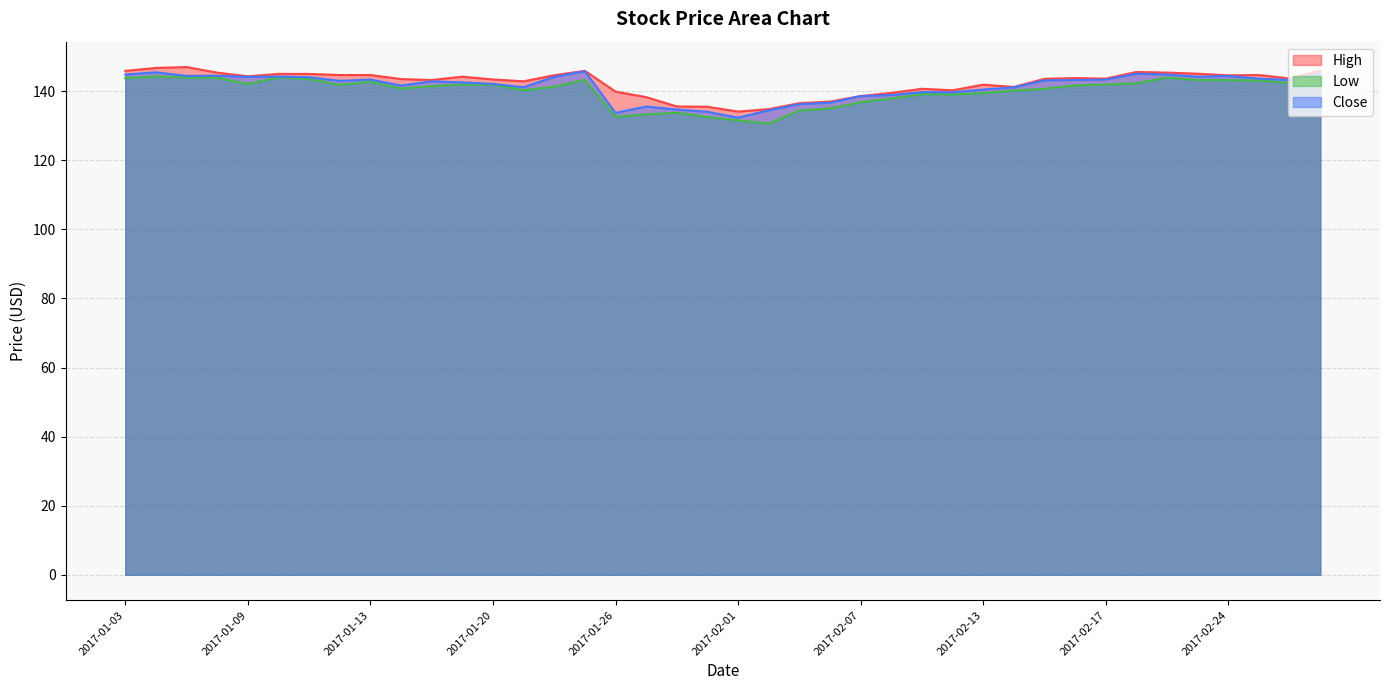

How many values in the Low series are below 141?

17